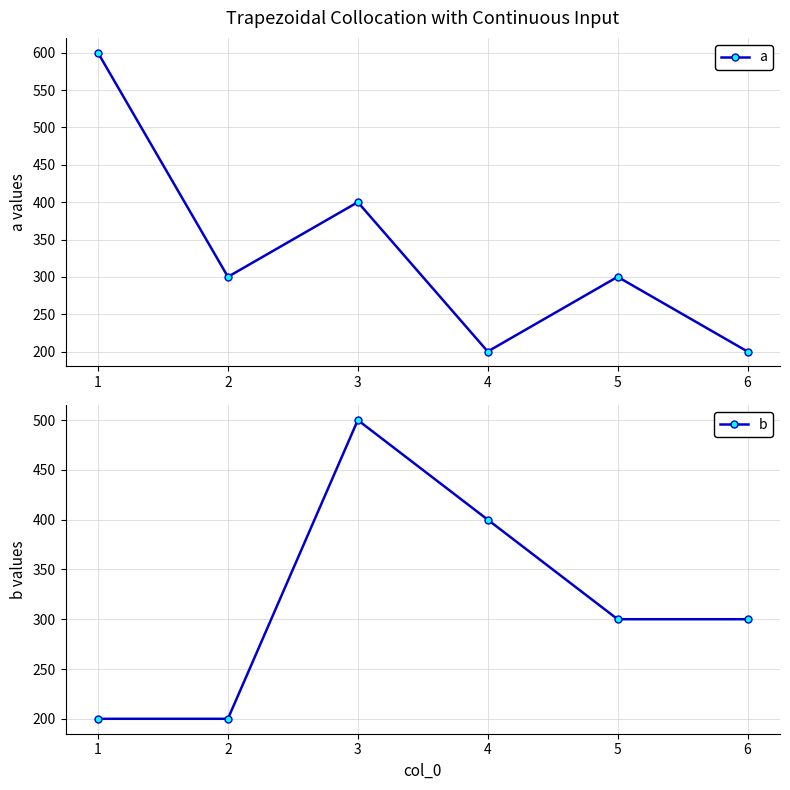

Does the chart have visible grid lines?

Yes